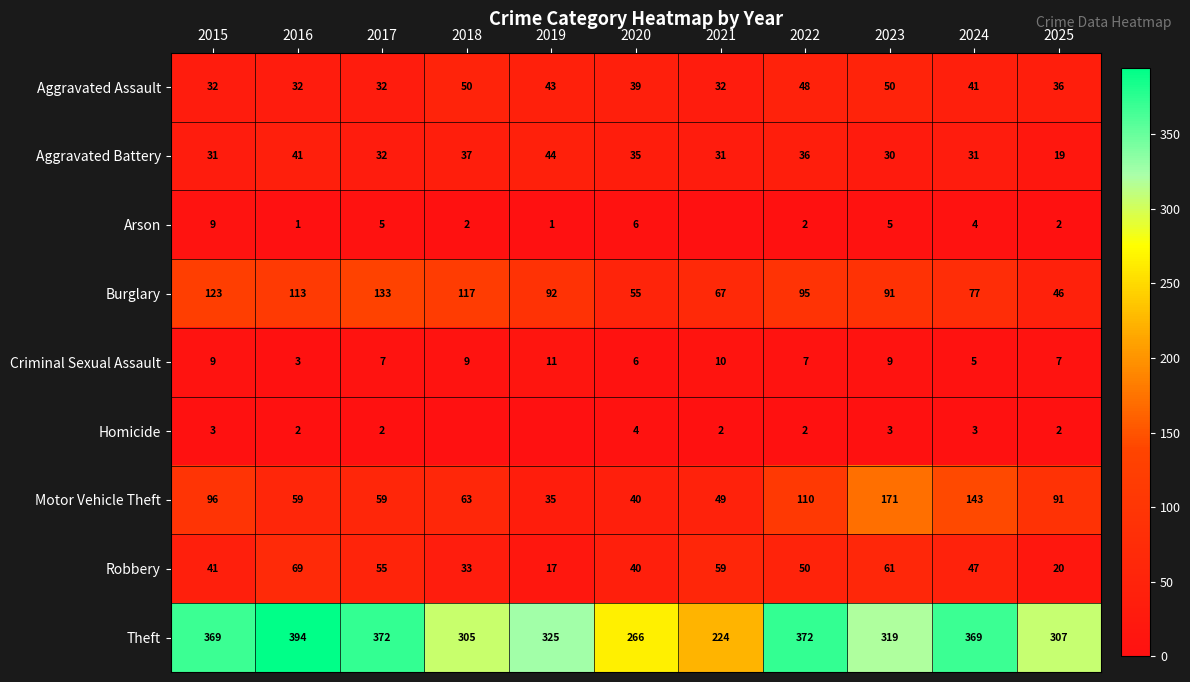

What is the total value across all series at 2021?

474